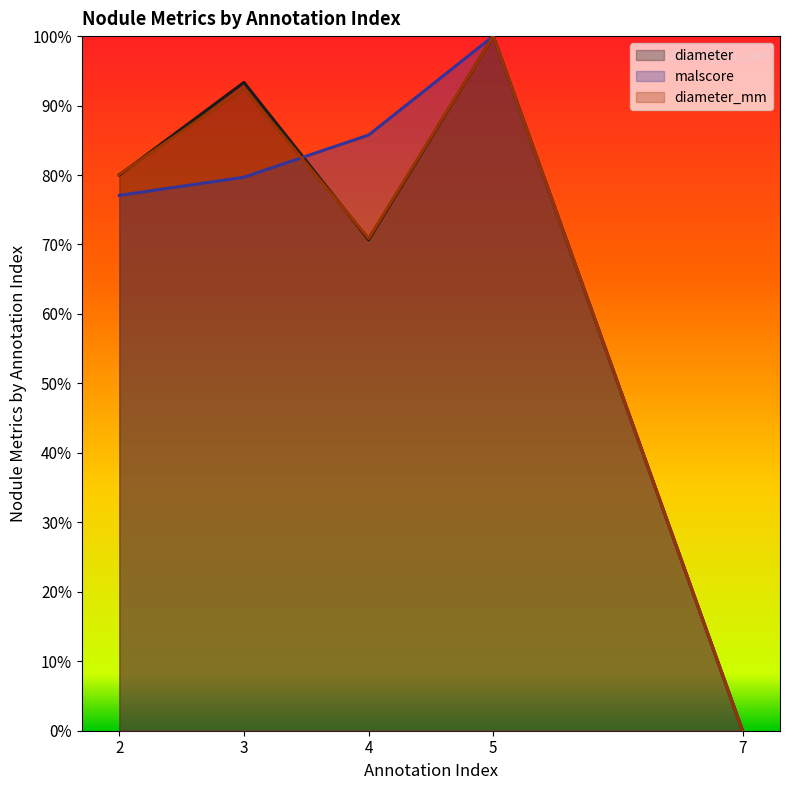

After their last crossing, which series has the higher values: diameter or diameter_mm?

diameter_mm